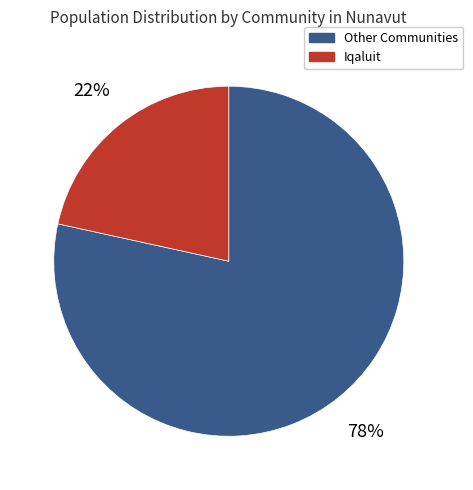

To the nearest percent, what is the average slice percentage?

50%